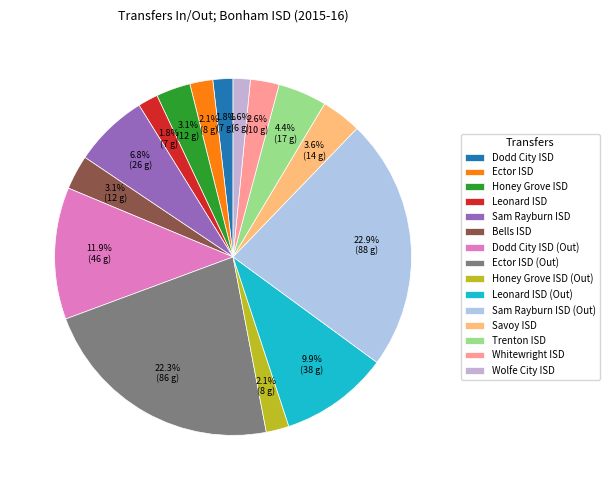

True or false: Dodd City ISD (Out) accounts for 12% of the total.

True